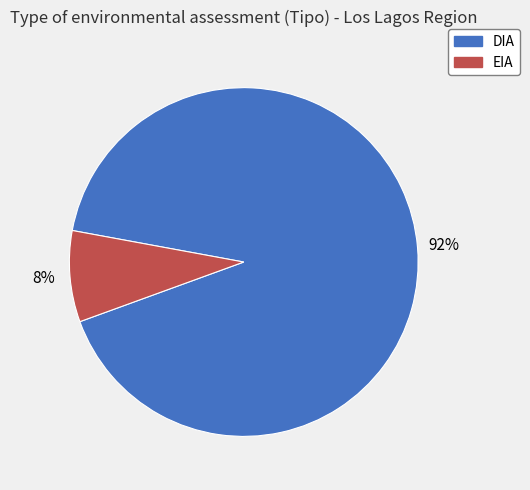

Is it true that EIA is 2% of the pie?

False